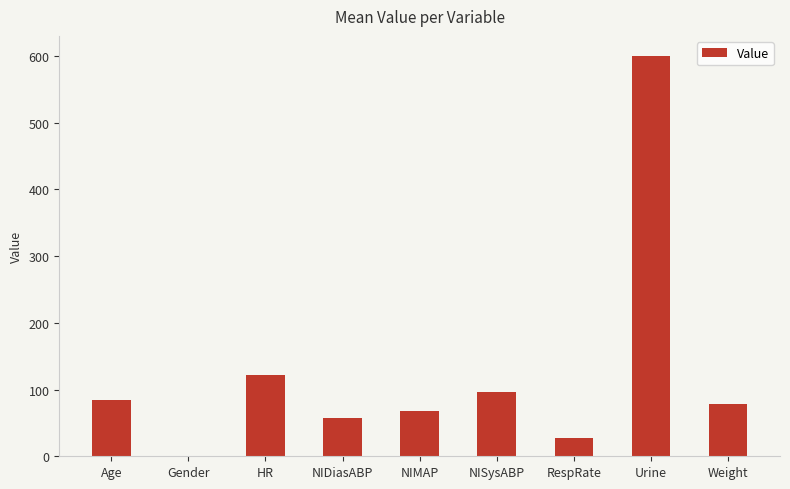

True or false: the data shows 28.0 at RespRate.

True